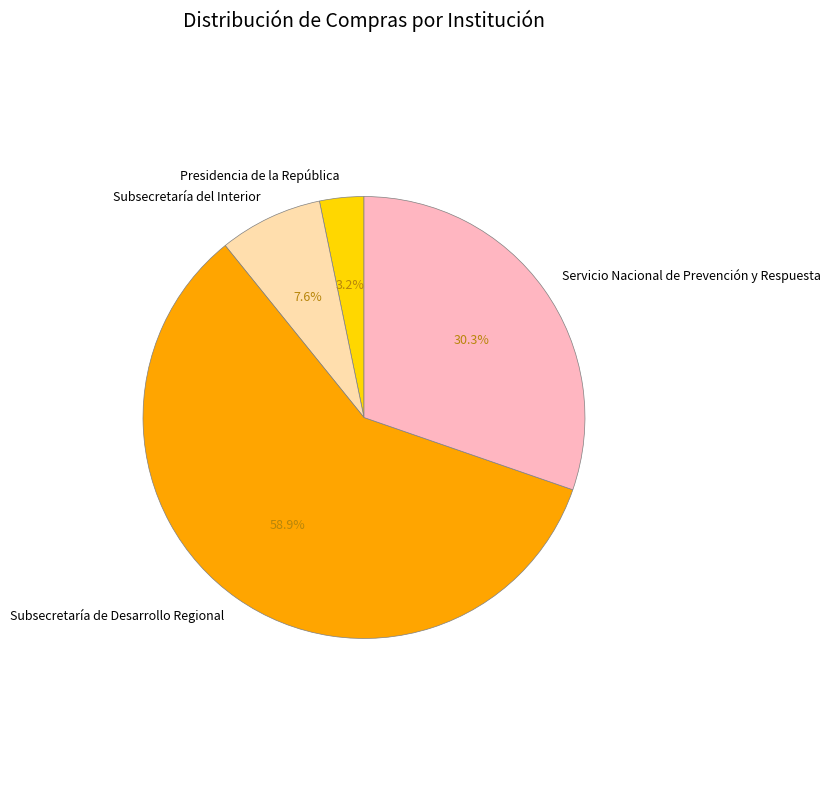

To the nearest percent, what is the difference between the largest and smallest slice percentages?

56%